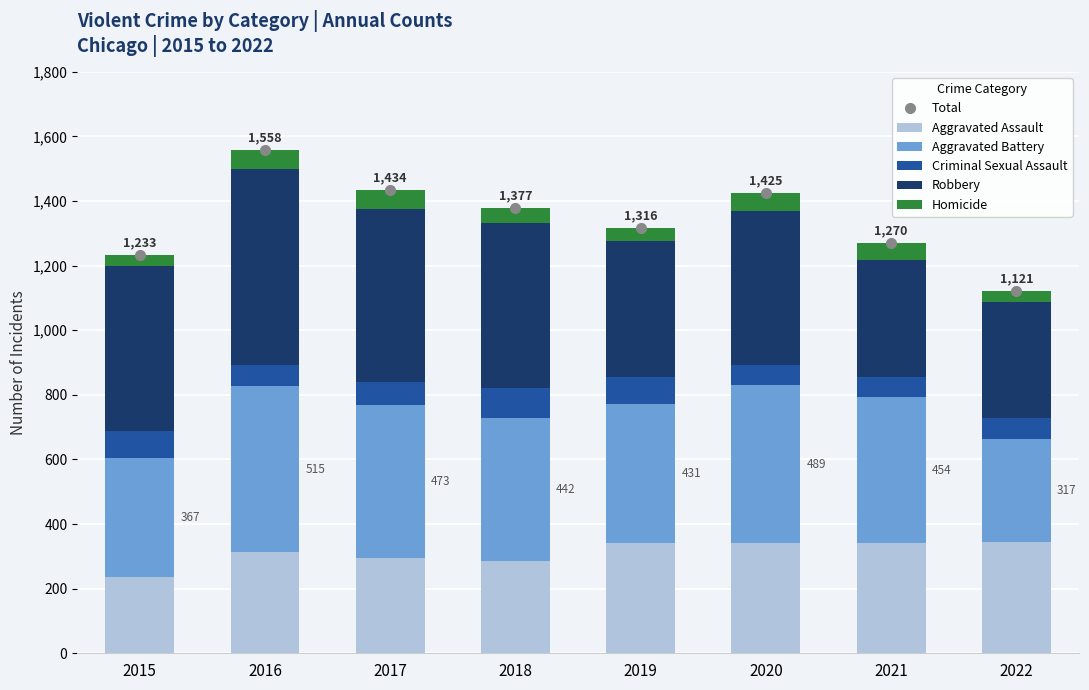

What is the minimum value for Aggravated Assault?

237